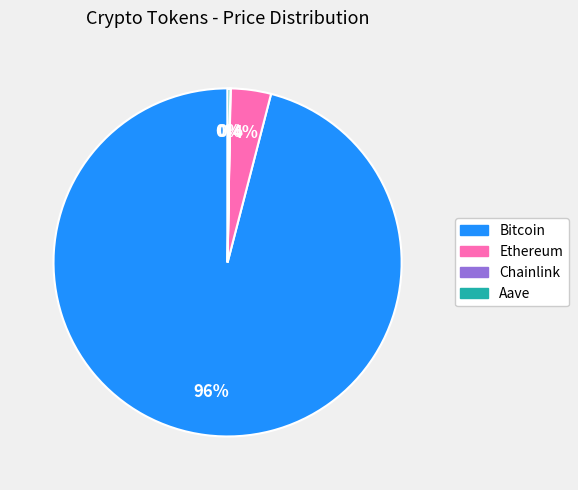

Which slice represents more than half of the pie?

Bitcoin